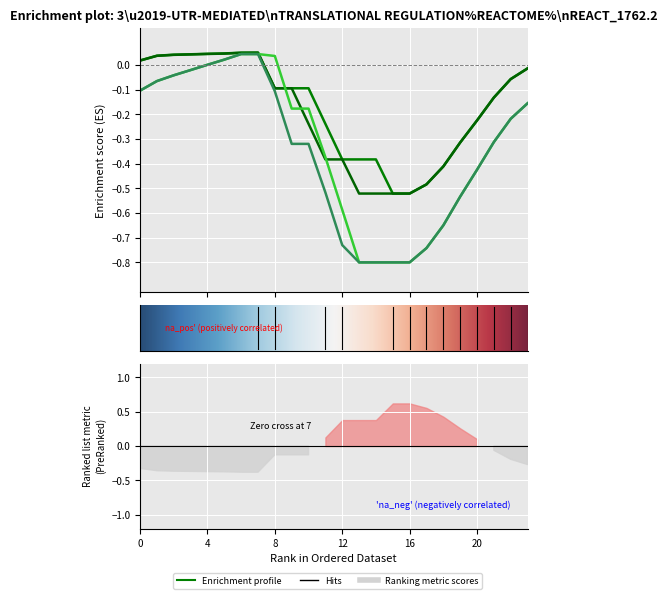

What is the total value across all series at 4?

0.1